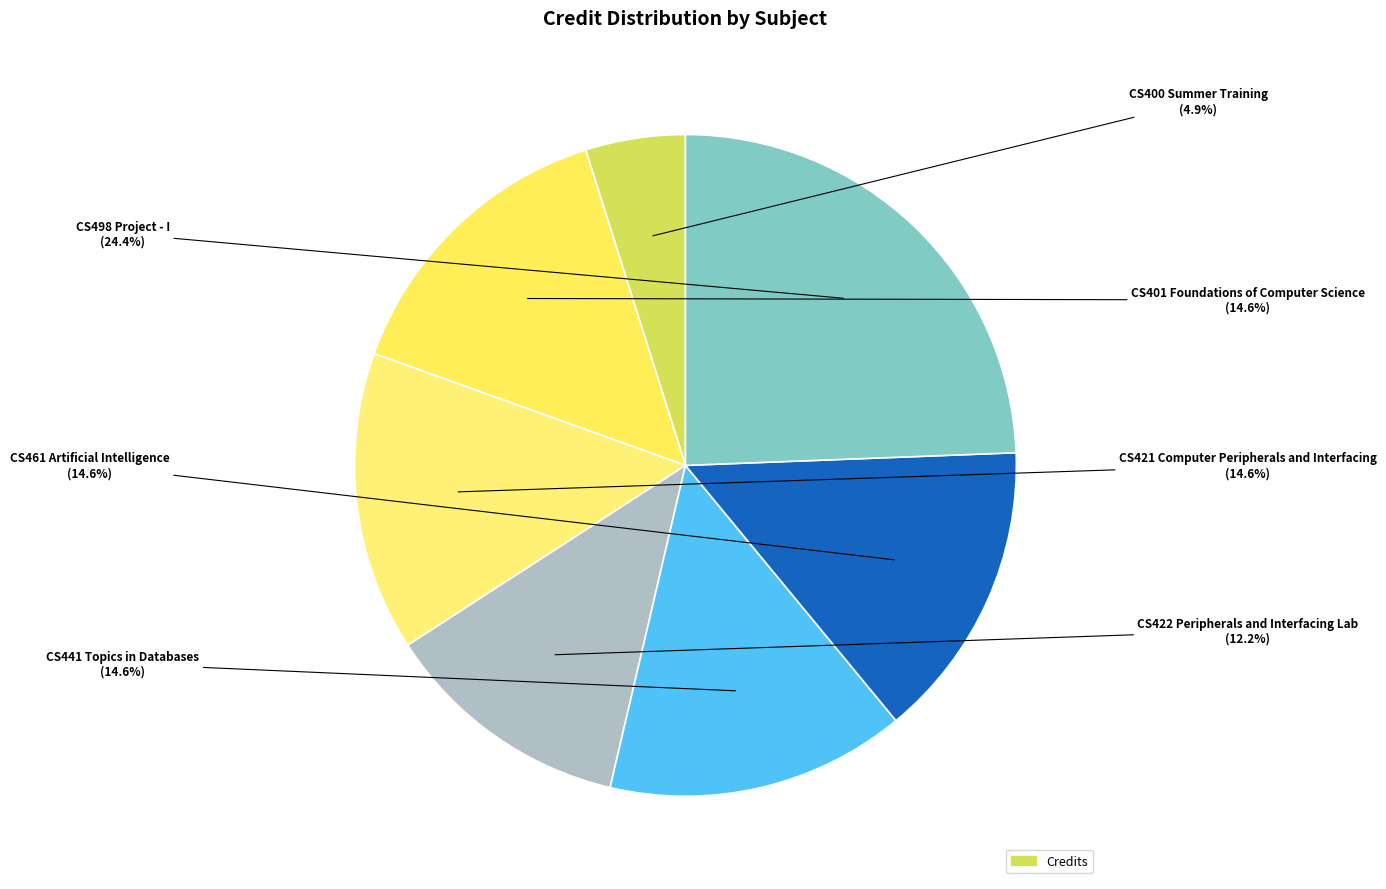

How many segments does this pie chart have?

7